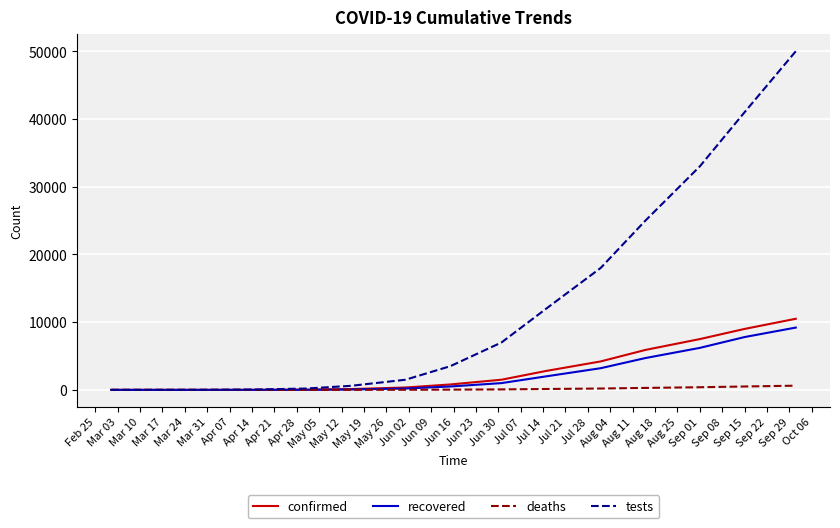

Which series has the largest range (max minus min)?

tests